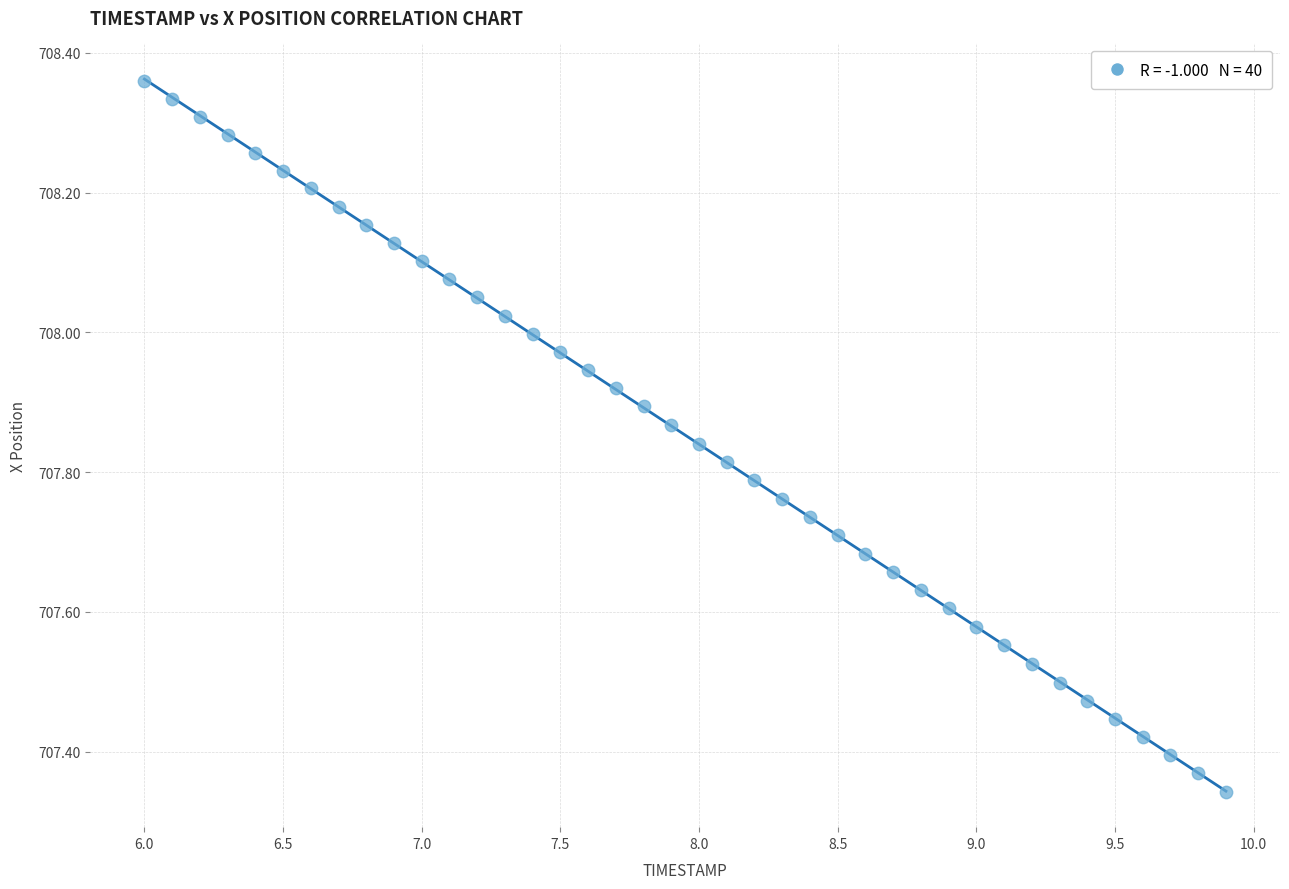

What is the range of X values (max minus min)?

3.9